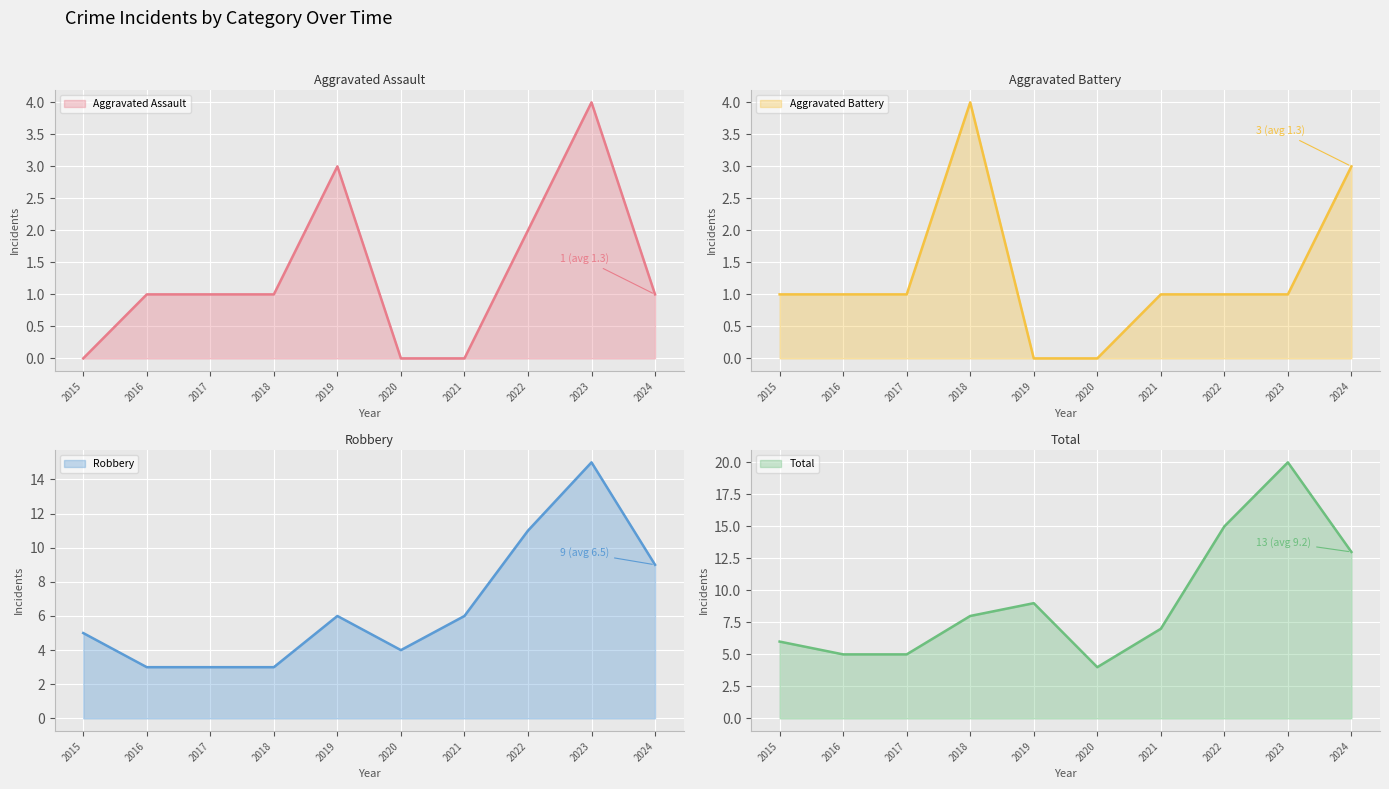

At 2020, list the series in order from largest to smallest.

Robbery, Total, Aggravated Assault, Aggravated Battery